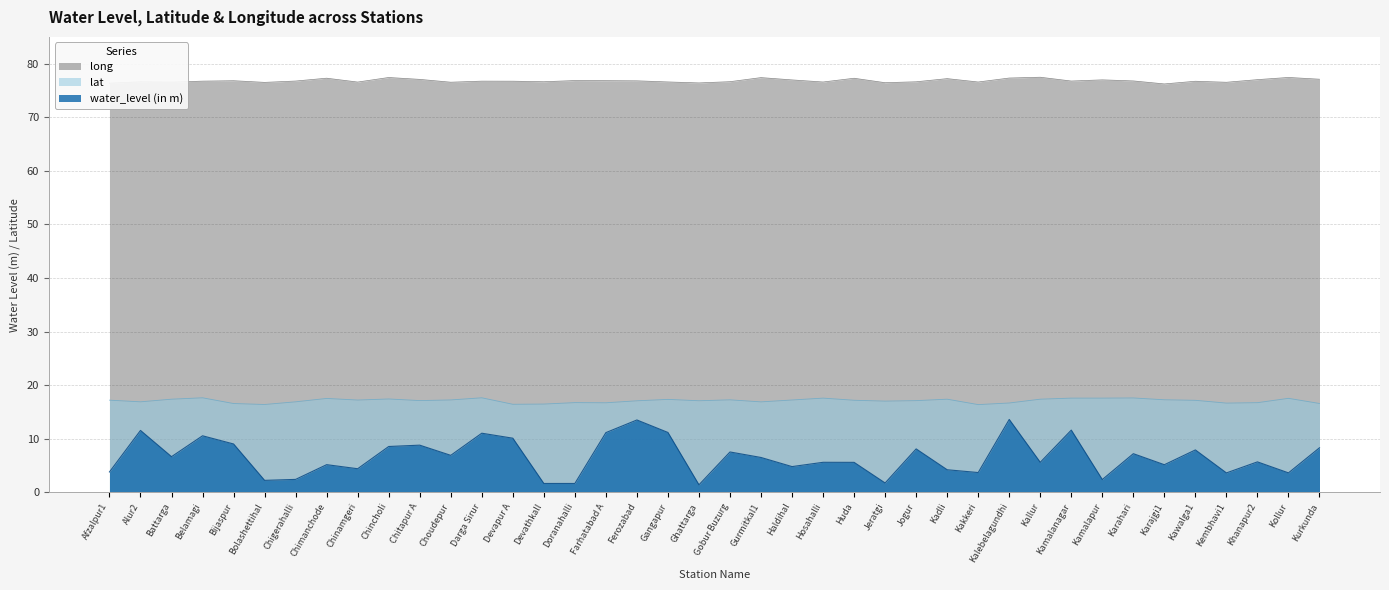

True or false: water_level (in m) has a value of 2.4 at Kamalapur.

True